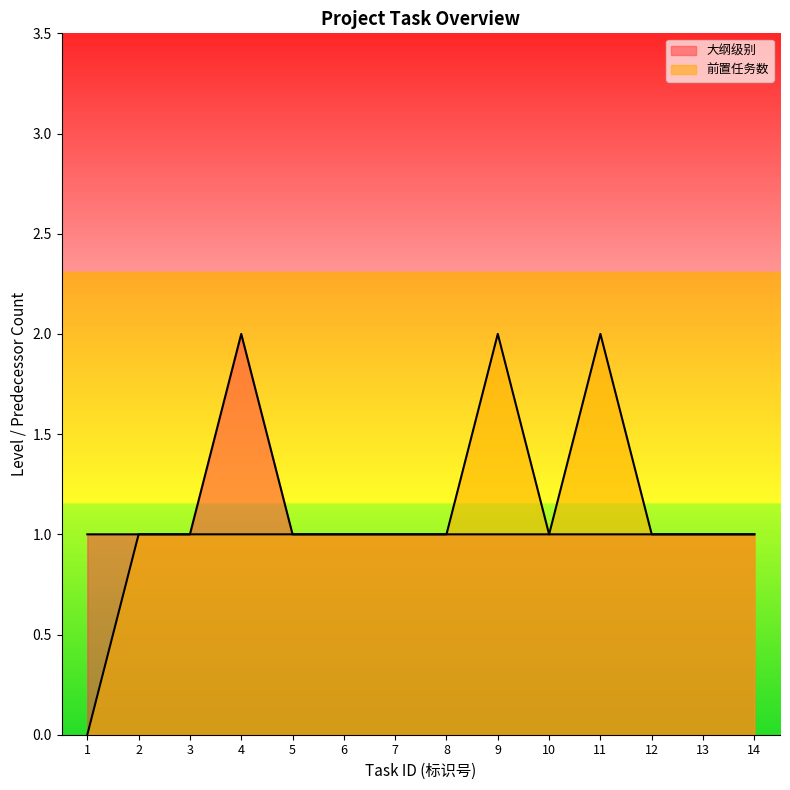

List the series in order of their peak value, lowest first.

大纲级别, 前置任务数